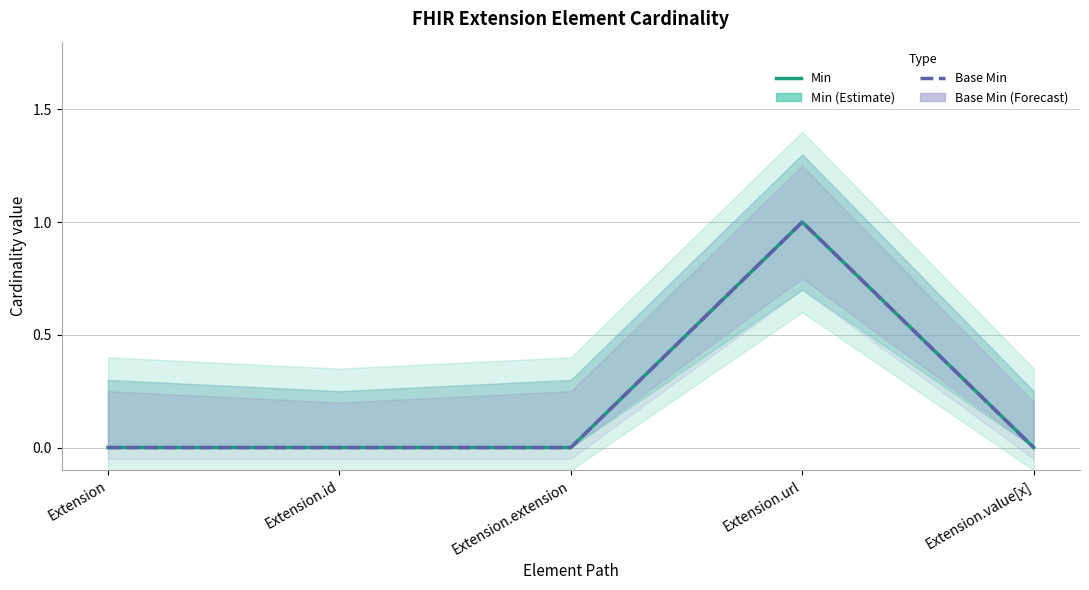

Reading left to right, list all the values displayed in this chart.

Min: 0	0	0	1	0
Base Min: 0	0	0	1	0